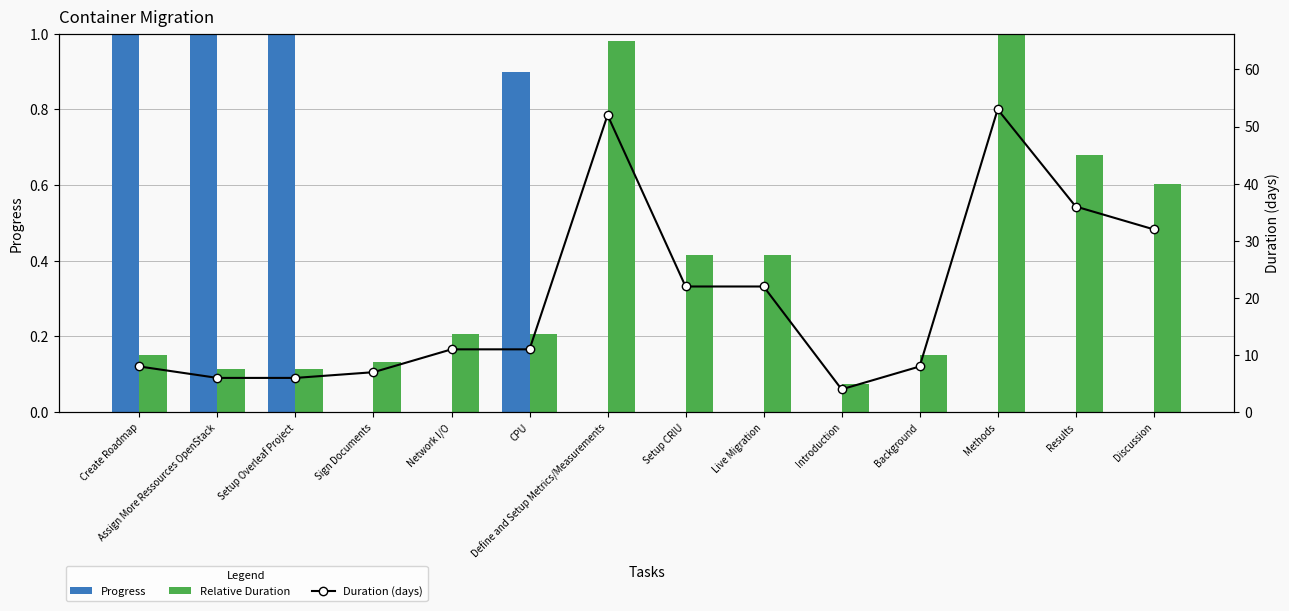

What is the spread (max minus min) of values at CPU?

10.8